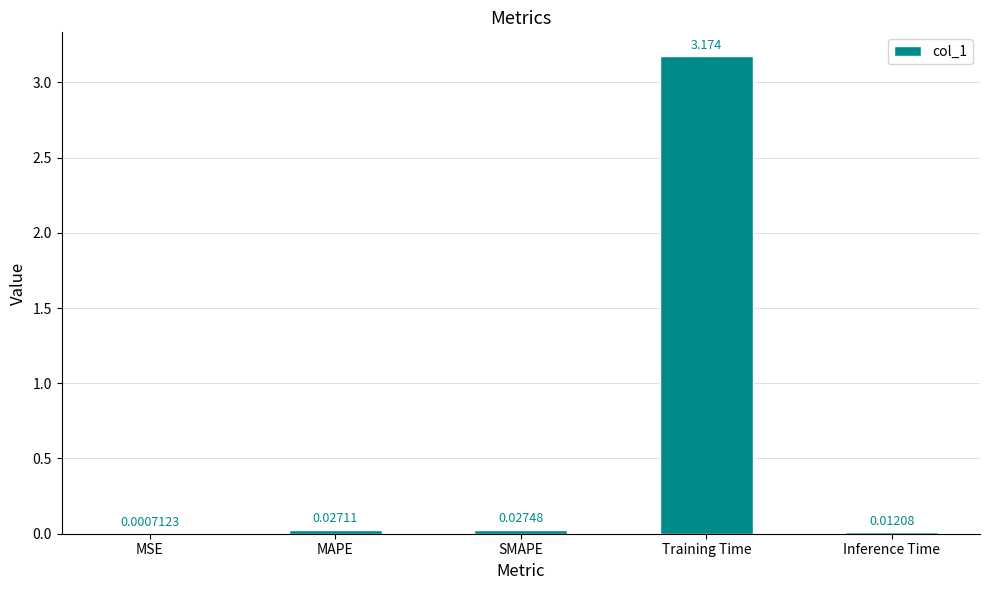

At which category does the chart reach its peak across all series?

Training Time